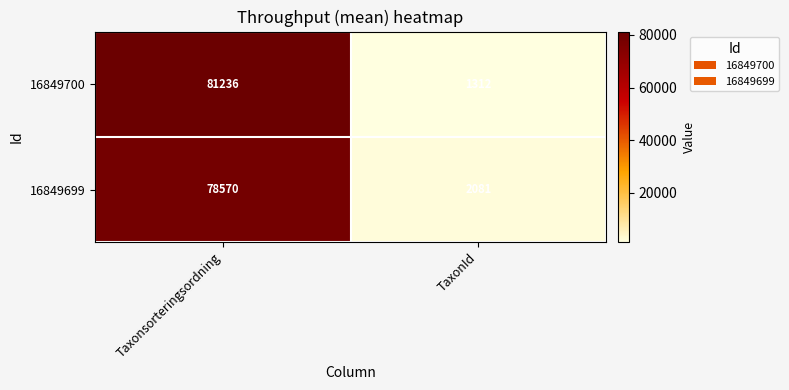

True or false: 16849700 has a value of 2140 at TaxonId.

False